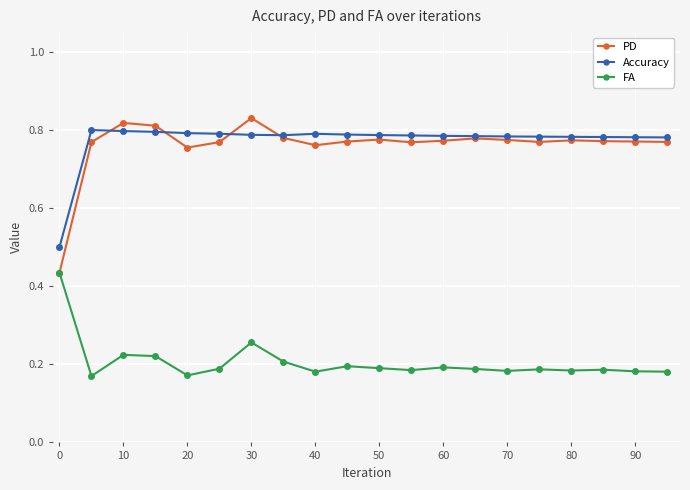

True or false: PD has more than 2 points higher than both neighbors.

True